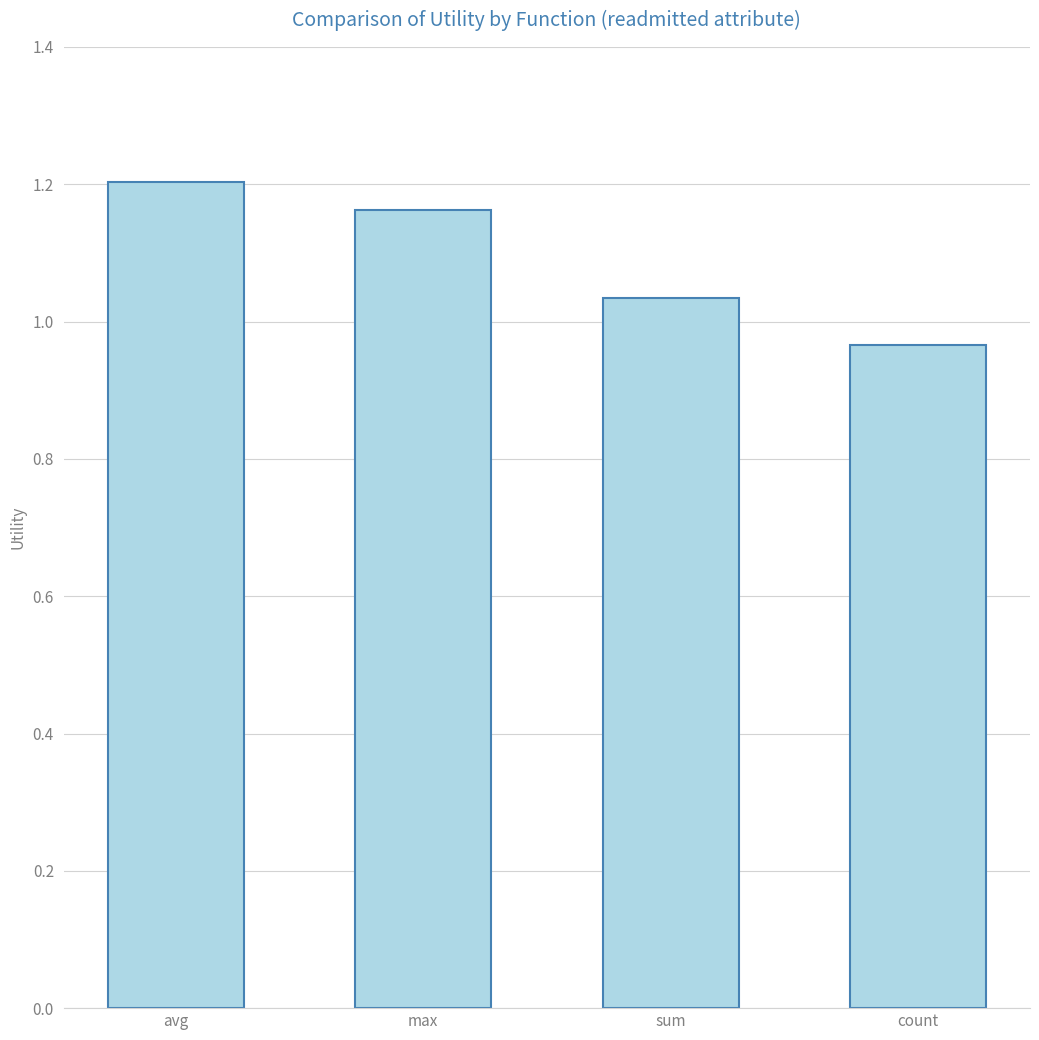

Where does the data first go above 1?

avg